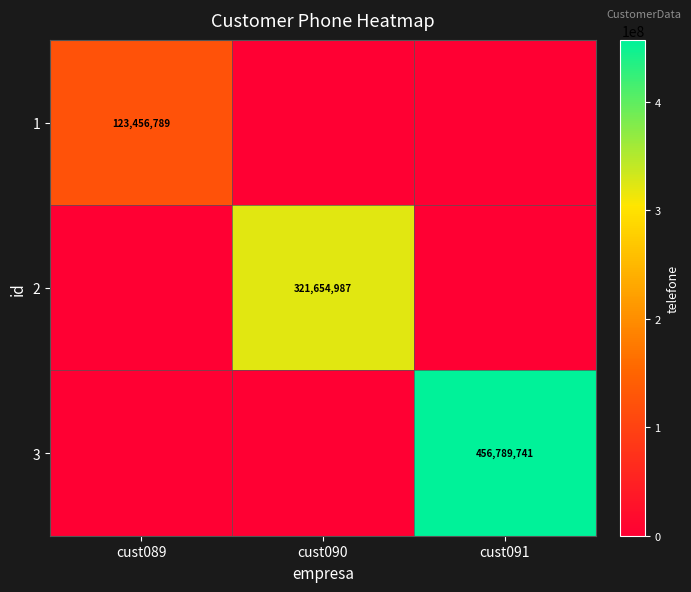

The value of 1 at cust089 is 123456789. True or false?

True